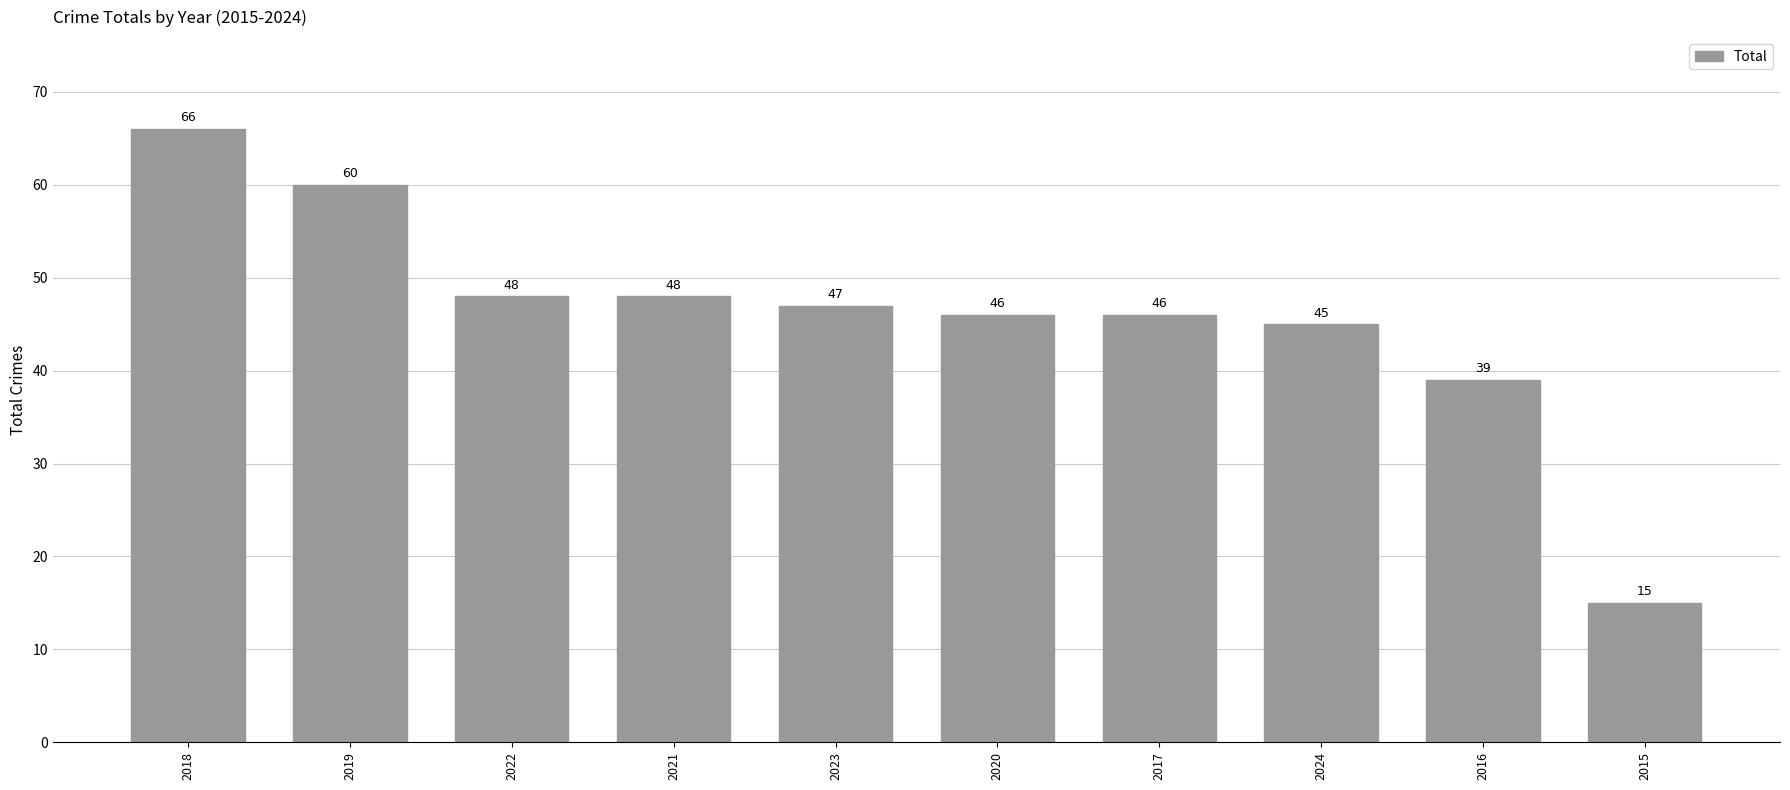

Where does the data first go above 47?

2018